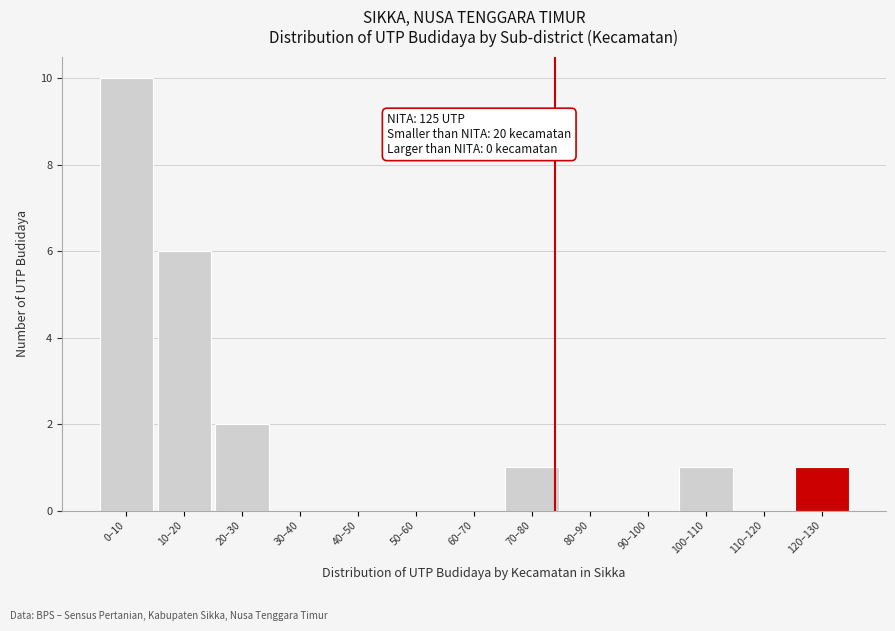

Reading right to left, what are all the values shown in this chart?

120–130=1	110–120=0	100–110=1	90–100=0	80–90=0	70–80=1	60–70=0	50–60=0	40–50=0	30–40=0	20–30=2	10–20=6	0–10=10